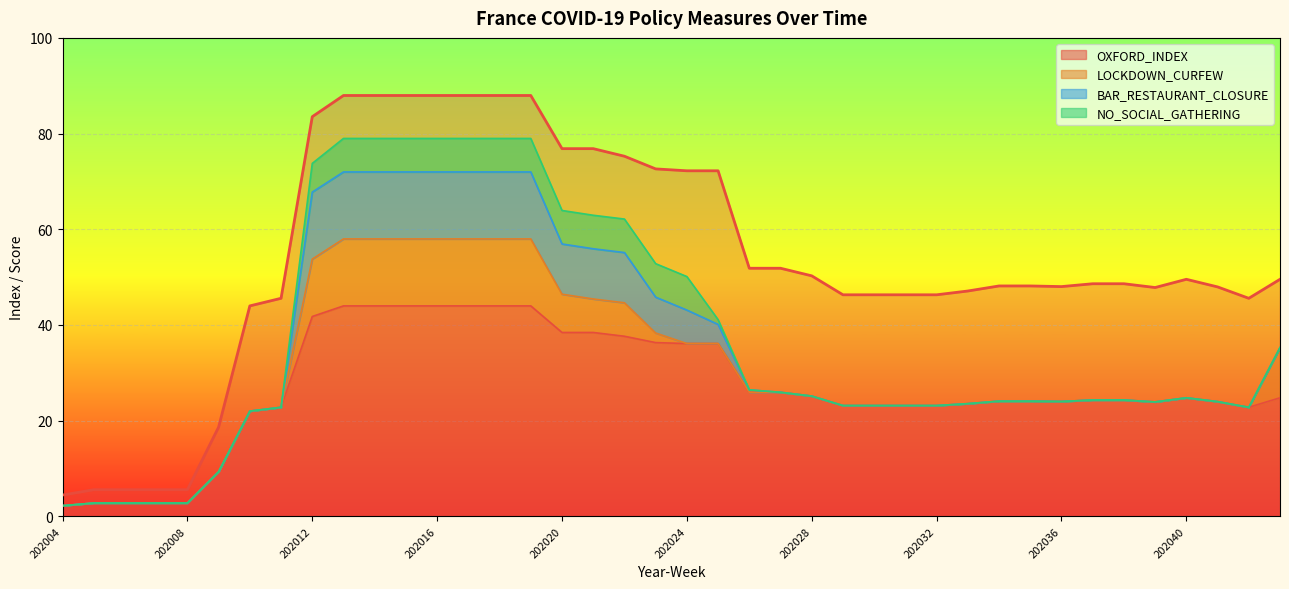

What is the maximum value shown in the chart?

88.0